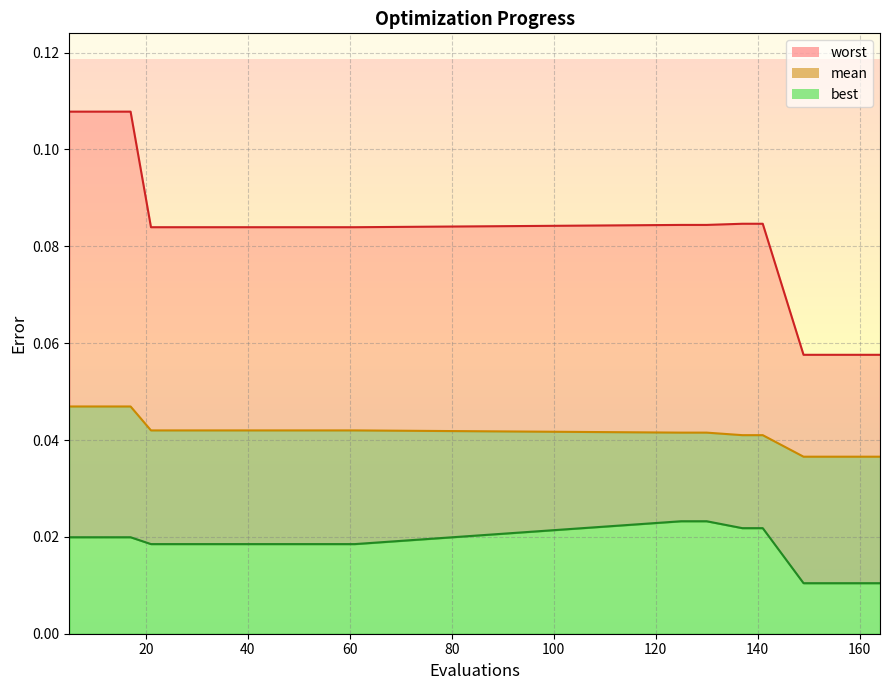

How many lines are shown in the chart?

3